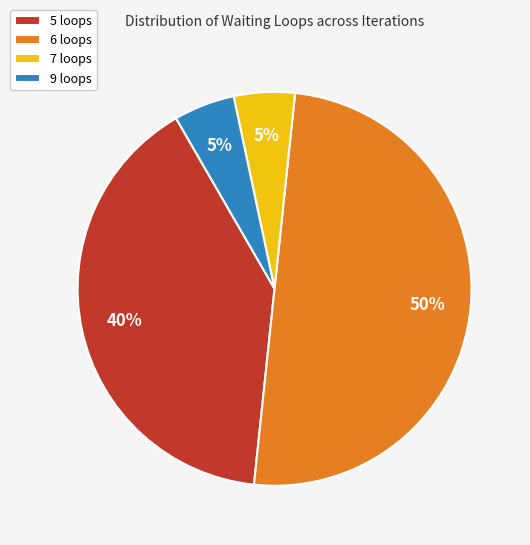

Do 7 loops and 5 loops together represent more than half of the pie?

No